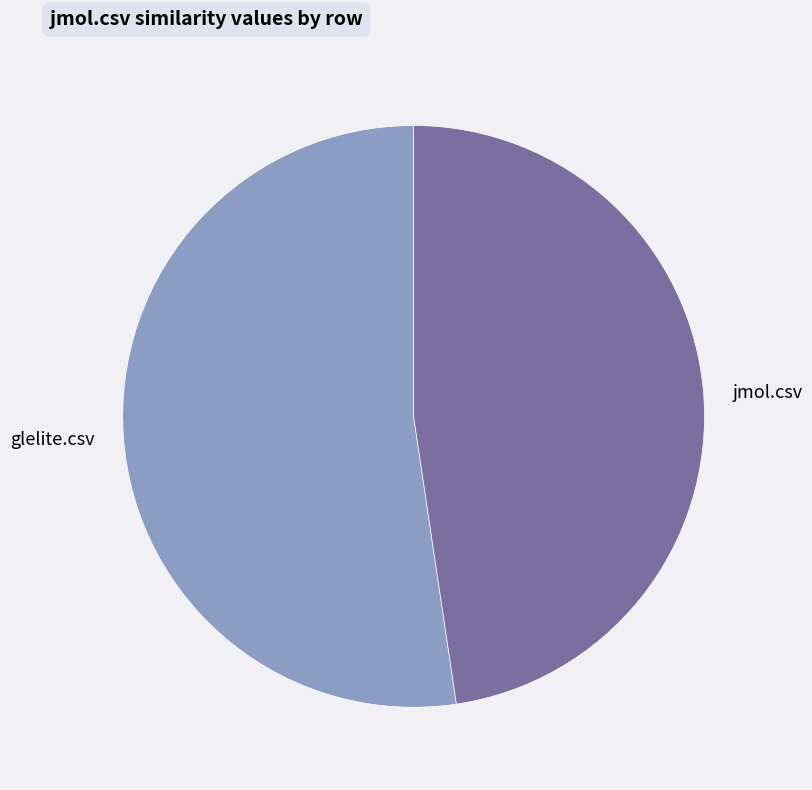

What is the largest slice in the pie chart?

glelite.csv